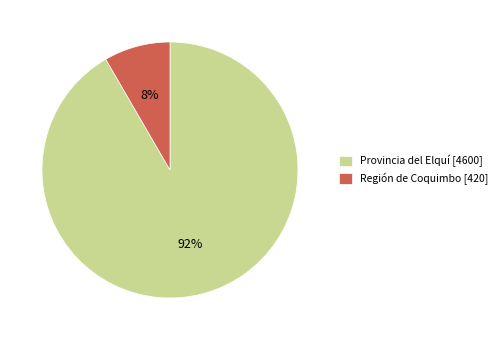

How many segments does this pie chart have?

2